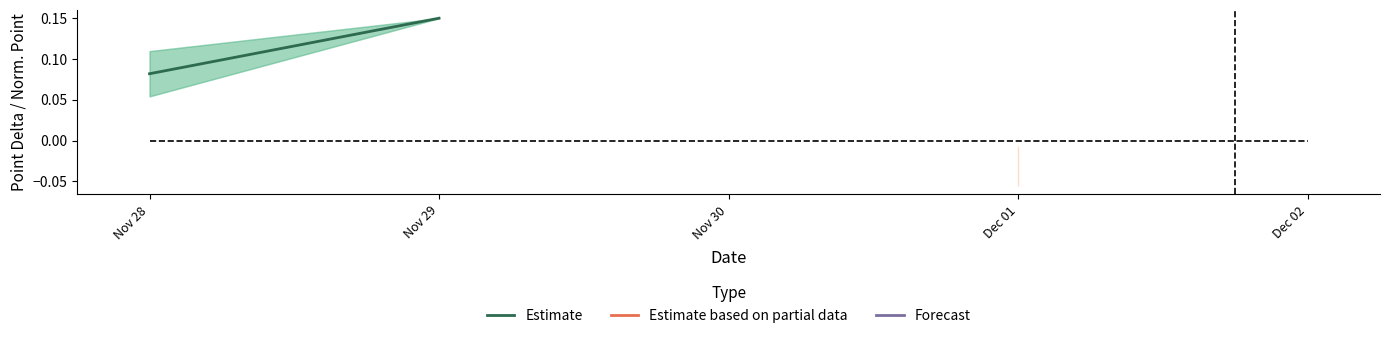

List the labels in order of value, smallest first.

Nov 28, Nov 29